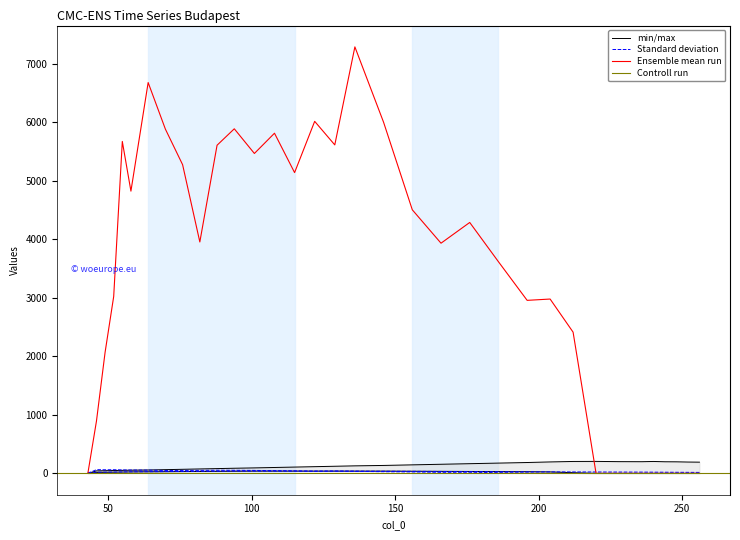

How many values in the col_2 series exceed 129?

16